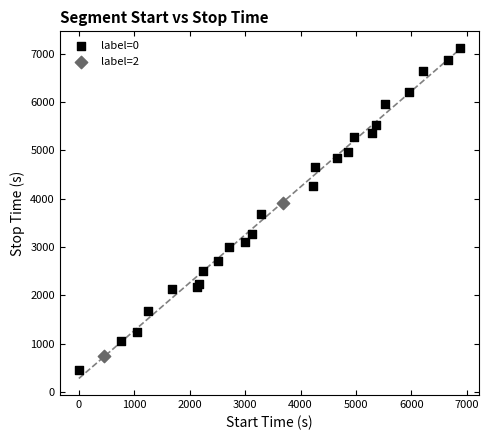

Which series reaches the minimum Y coordinate?

label=0